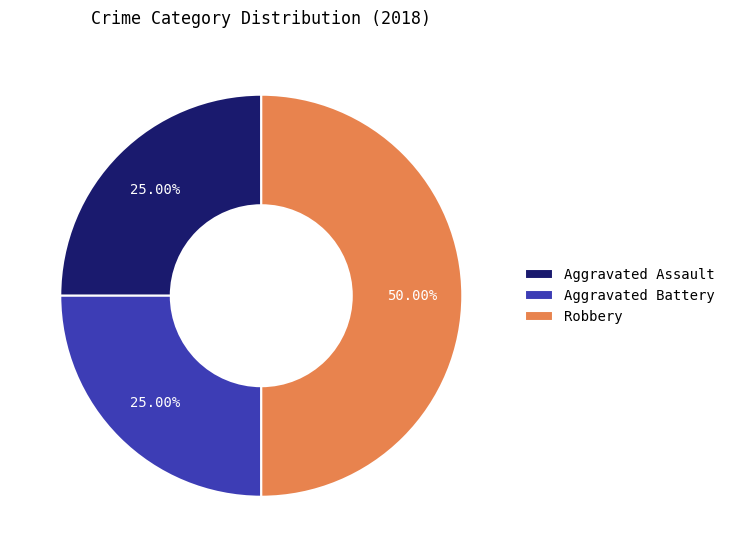

Between Robbery and Aggravated Assault, which is larger?

Robbery